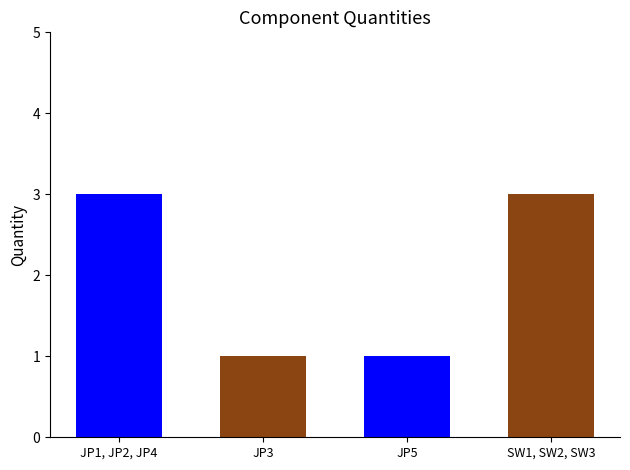

What is the label of the 2nd bar from the left?

JP3